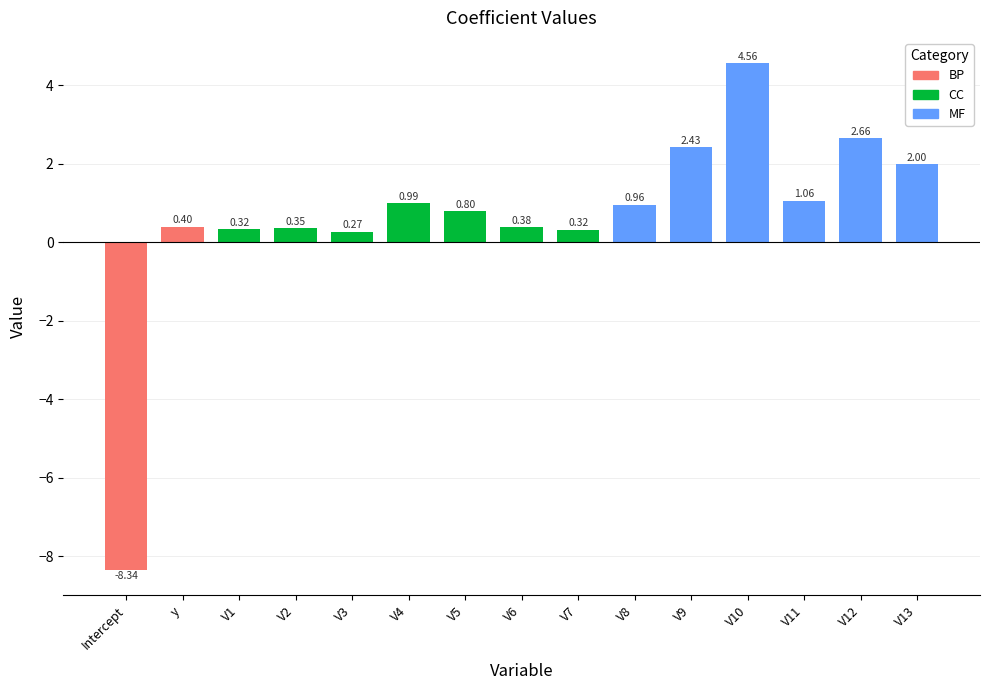

At which category does the chart reach its peak across all series?

V10